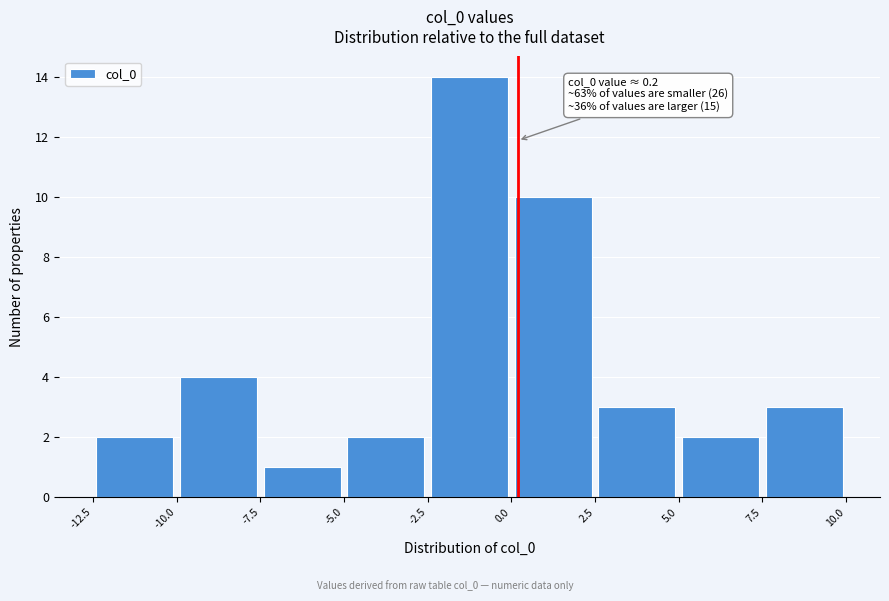

Which range on the x-axis has the tallest bar?

-2.5 to 0.0